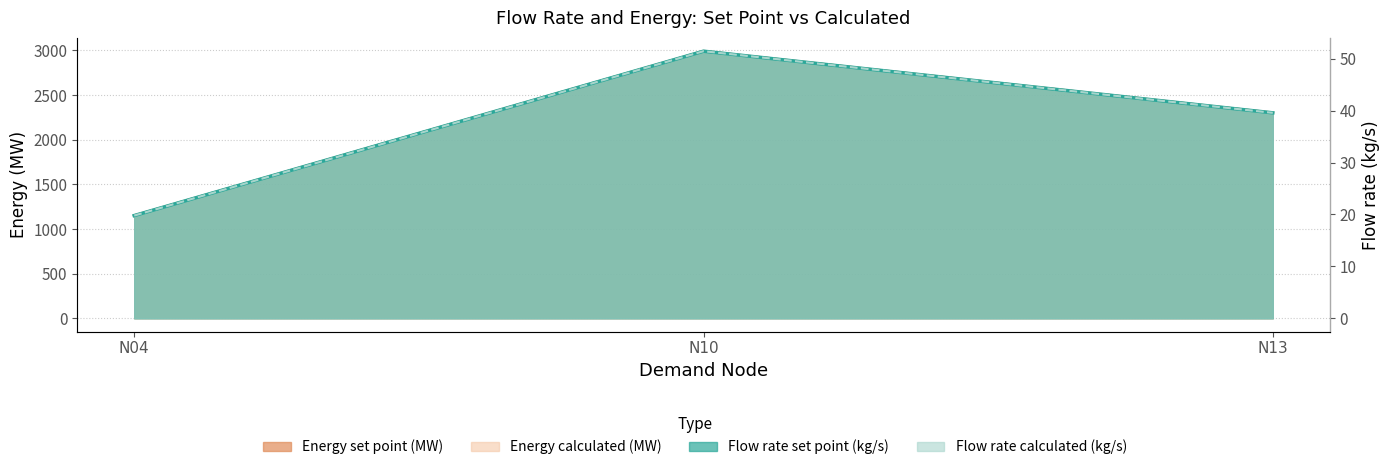

What are all the series names shown in the legend?

Flow rate set point (kg/s), Flow rate calculated (kg/s), Energy set point (MW), Energy calculated (MW)